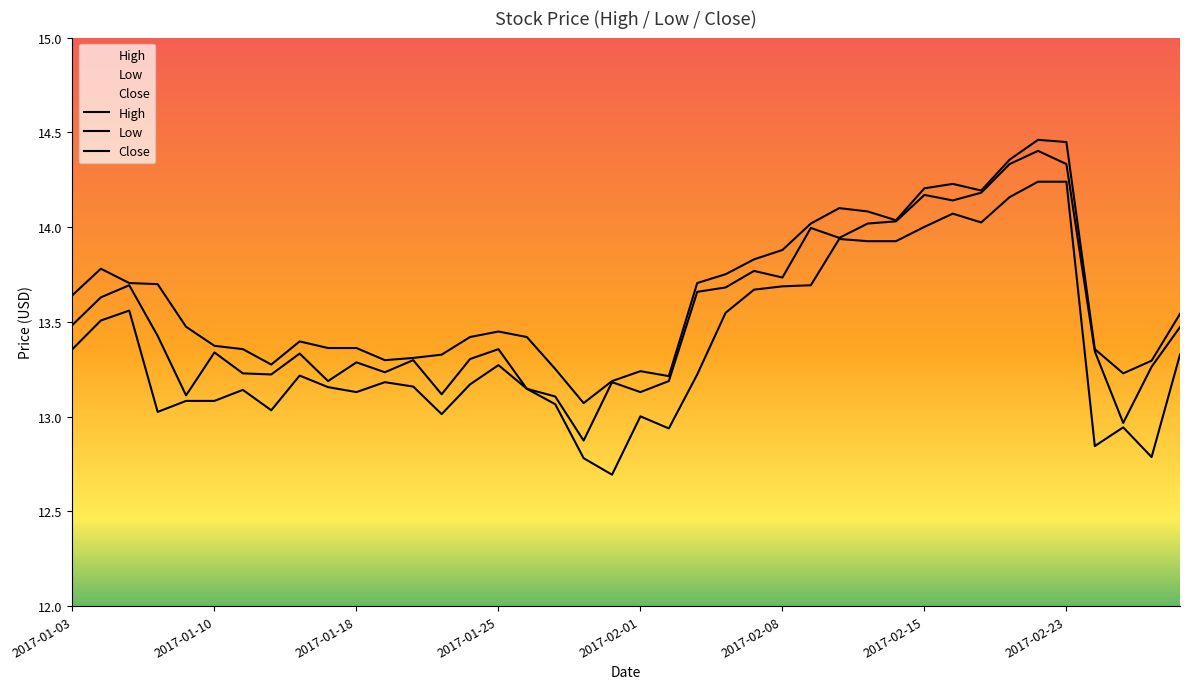

What is the difference between the maximum and minimum values in the Low series?

1.5